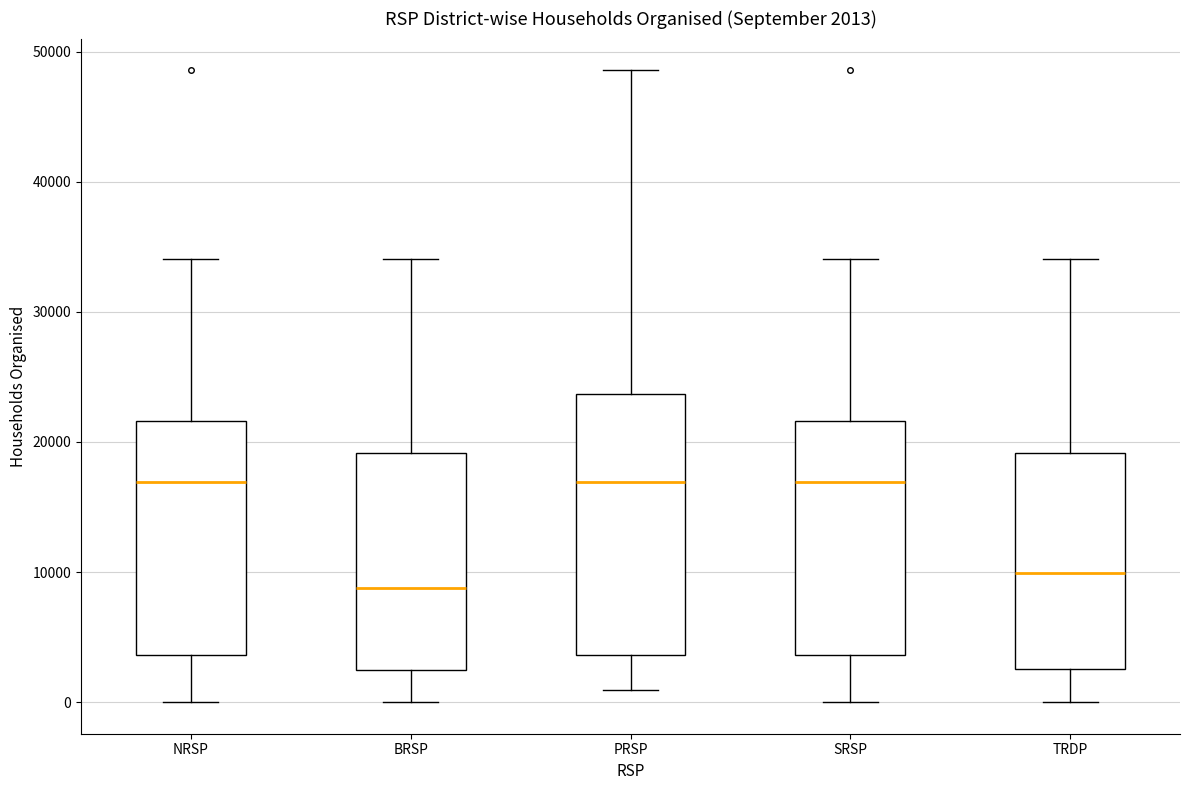

Which box is the tallest, from its lower edge to its upper edge?

PRSP